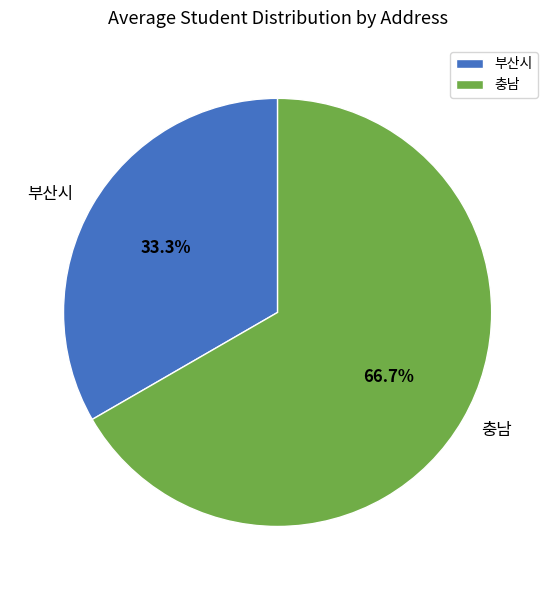

True or false: 부산시 accounts for 33% of the total.

True